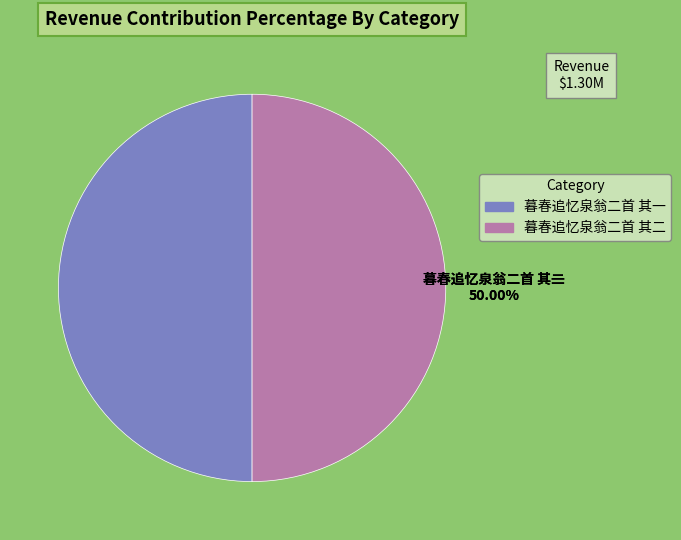

Do 暮春追忆泉翁二首 其二 and 暮春追忆泉翁二首 其一 together represent more than half of the pie?

Yes